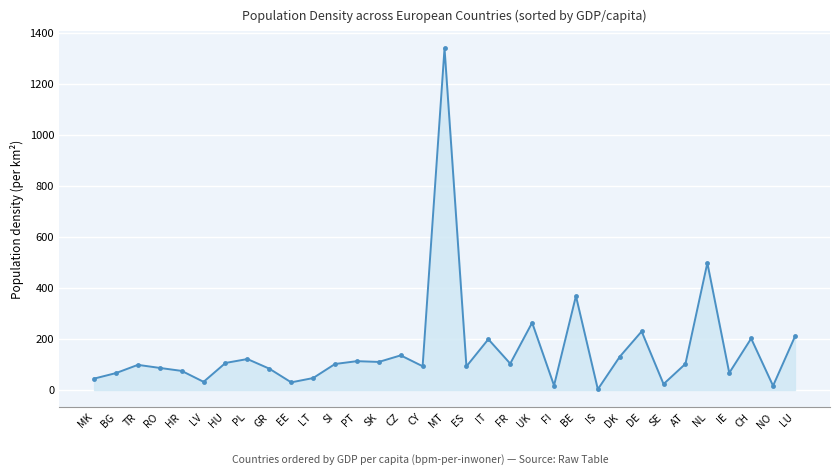

What is the ratio of the value at LU to the value at HU?

2.0